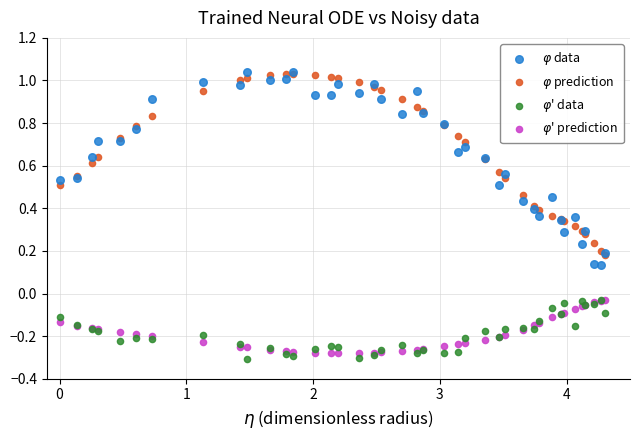

Which series has the widest spread of Y values?

$\varphi$ data